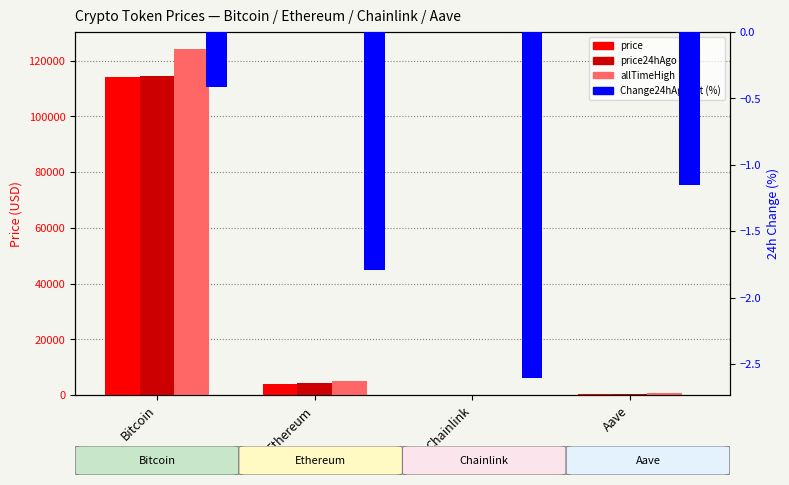

What position from the left is Chainlink?

3